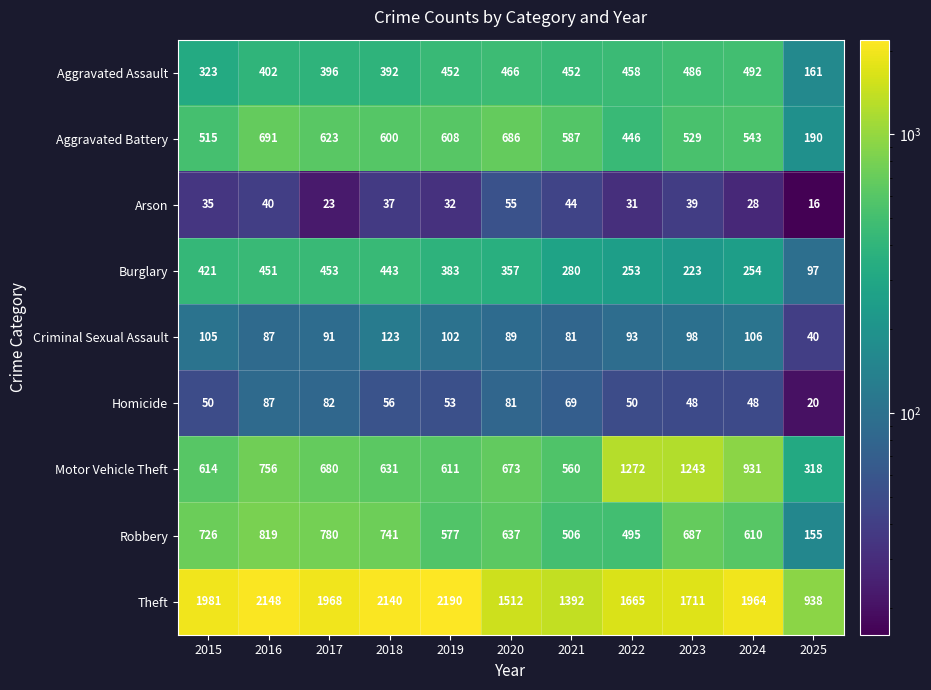

Which series has the largest total across all categories?

Theft